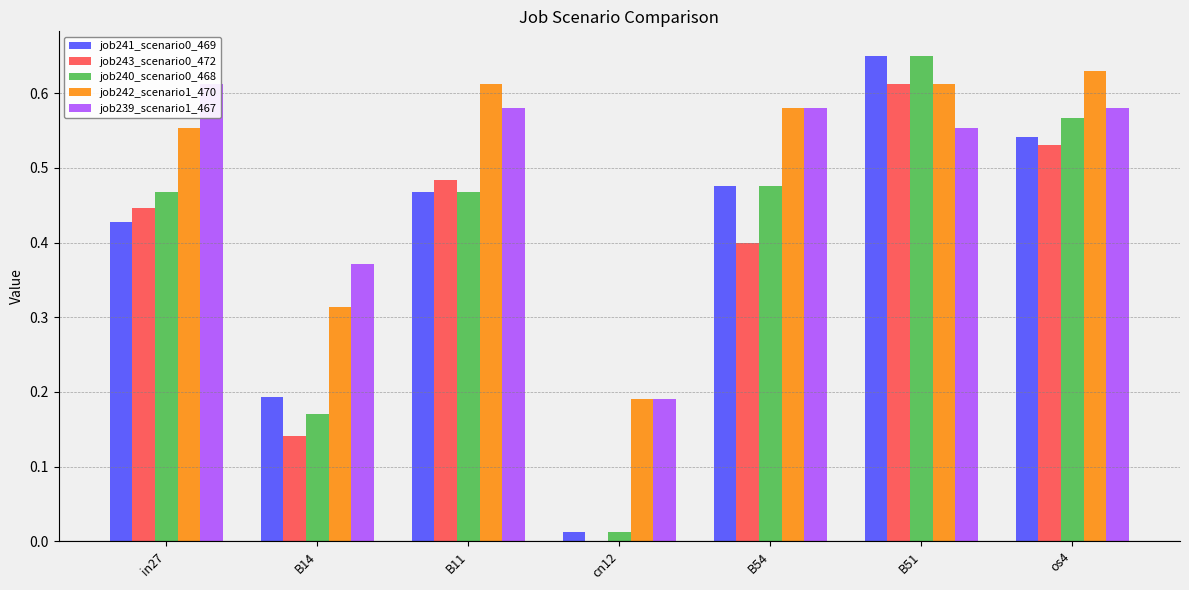

What is the value of the job242_scenario1_470 bar at the 2nd from the left?

0.3